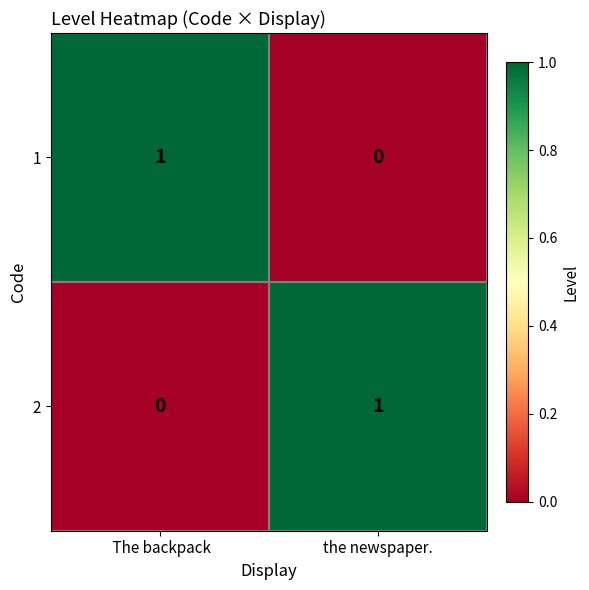

What is the spread (max minus min) of values at  The backpack?

1